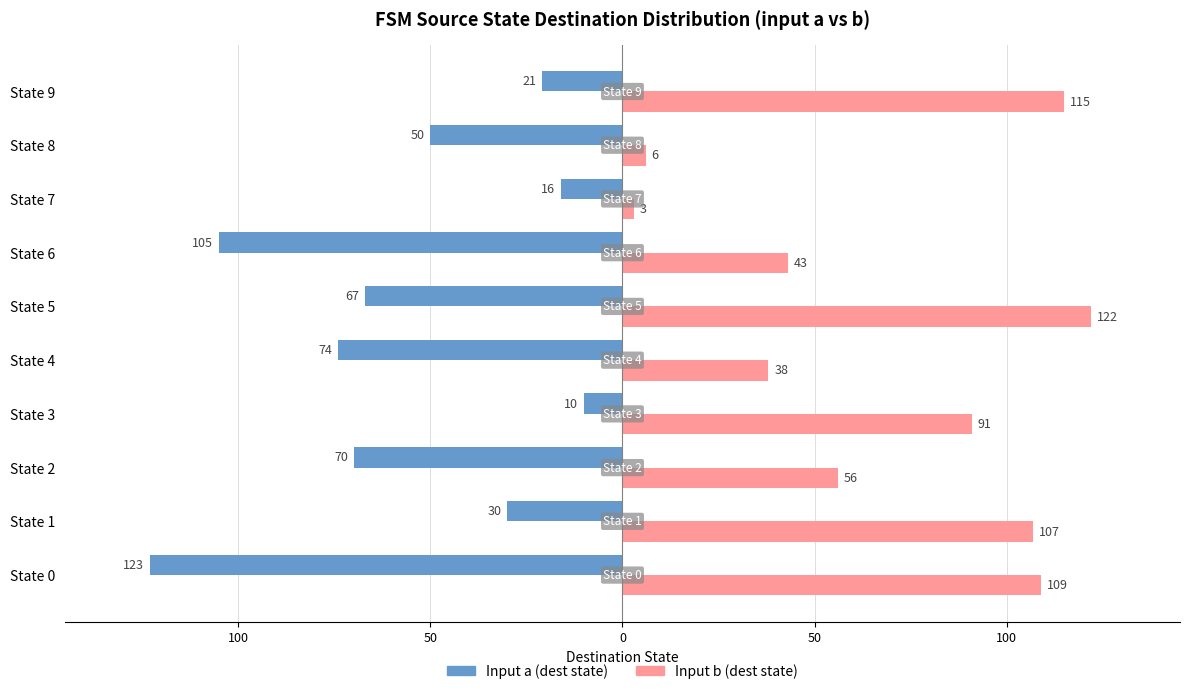

What are all the series names shown in the legend?

Input a (dest state), Input b (dest state)